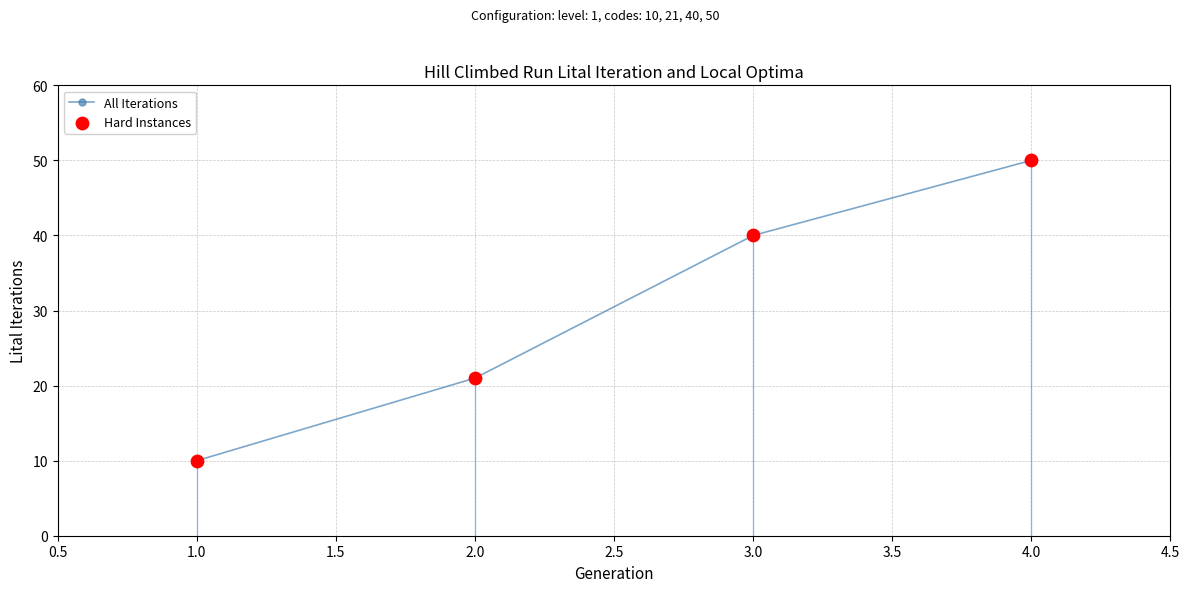

What is the greatest value displayed?

50